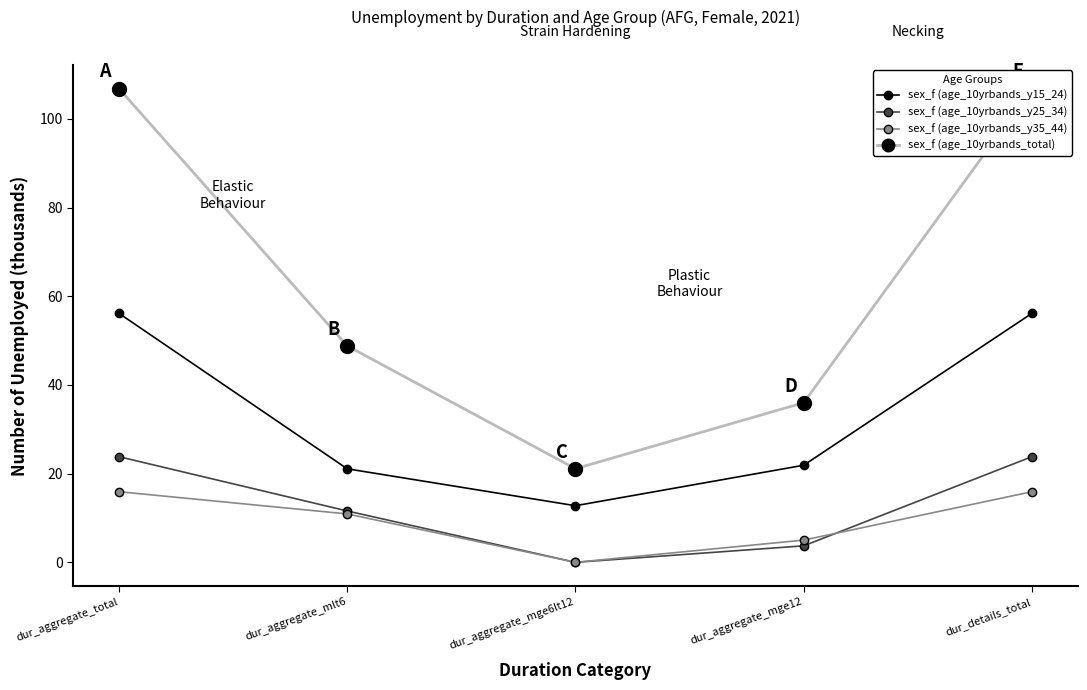

Reading right to left, transcribe all the data shown in this chart.

sex_f (age_10yrbands_y15_24): dur_details_total=56.2	dur_aggregate_mge12=21.9	dur_aggregate_mge6lt12=12.8	dur_aggregate_mlt6=21.1	dur_aggregate_total=56.2
sex_f (age_10yrbands_y25_34): dur_details_total=23.8	dur_aggregate_mge12=3.7	dur_aggregate_mge6lt12=0.0	dur_aggregate_mlt6=11.6	dur_aggregate_total=23.8
sex_f (age_10yrbands_y35_44): dur_details_total=15.9	dur_aggregate_mge12=5.0	dur_aggregate_mge6lt12=0.0	dur_aggregate_mlt6=10.9	dur_aggregate_total=15.9
sex_f (age_10yrbands_total): dur_details_total=106.8	dur_aggregate_mge12=36.0	dur_aggregate_mge6lt12=21.1	dur_aggregate_mlt6=48.8	dur_aggregate_total=106.8